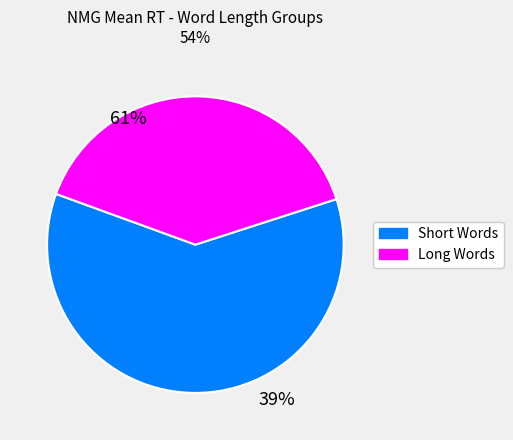

Between 28 and 36, which is larger?

36